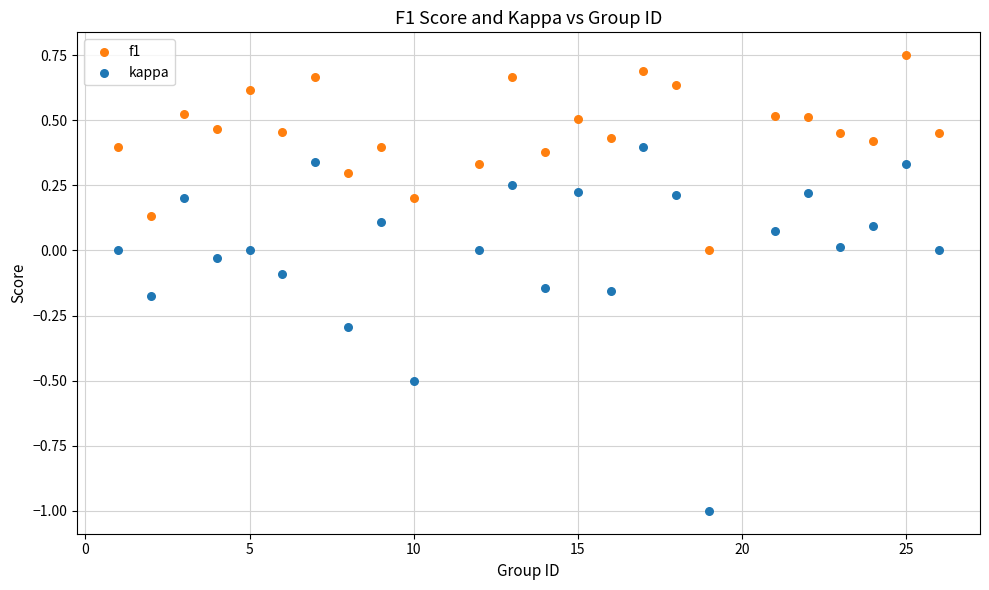

Across all data points, what is the range of X values (max minus min)?

25.0